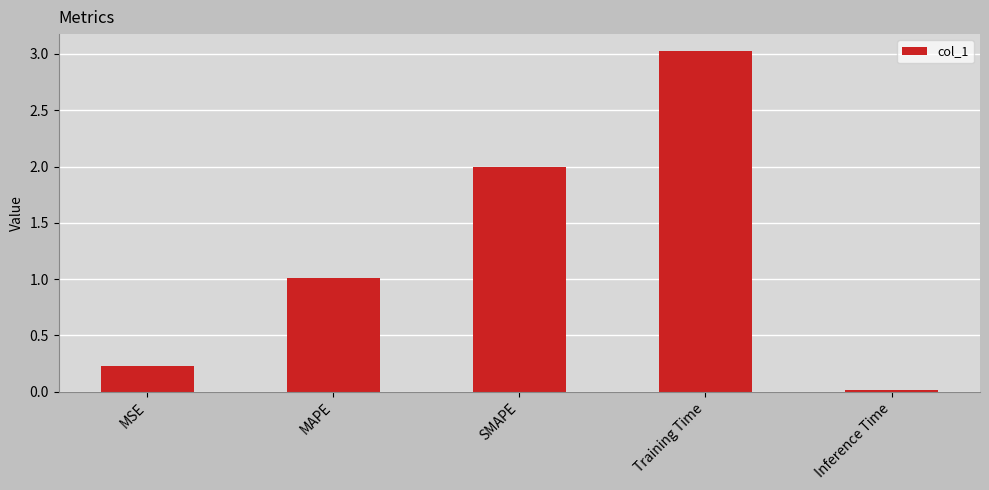

At which category does the chart reach its peak across all series?

Training Time